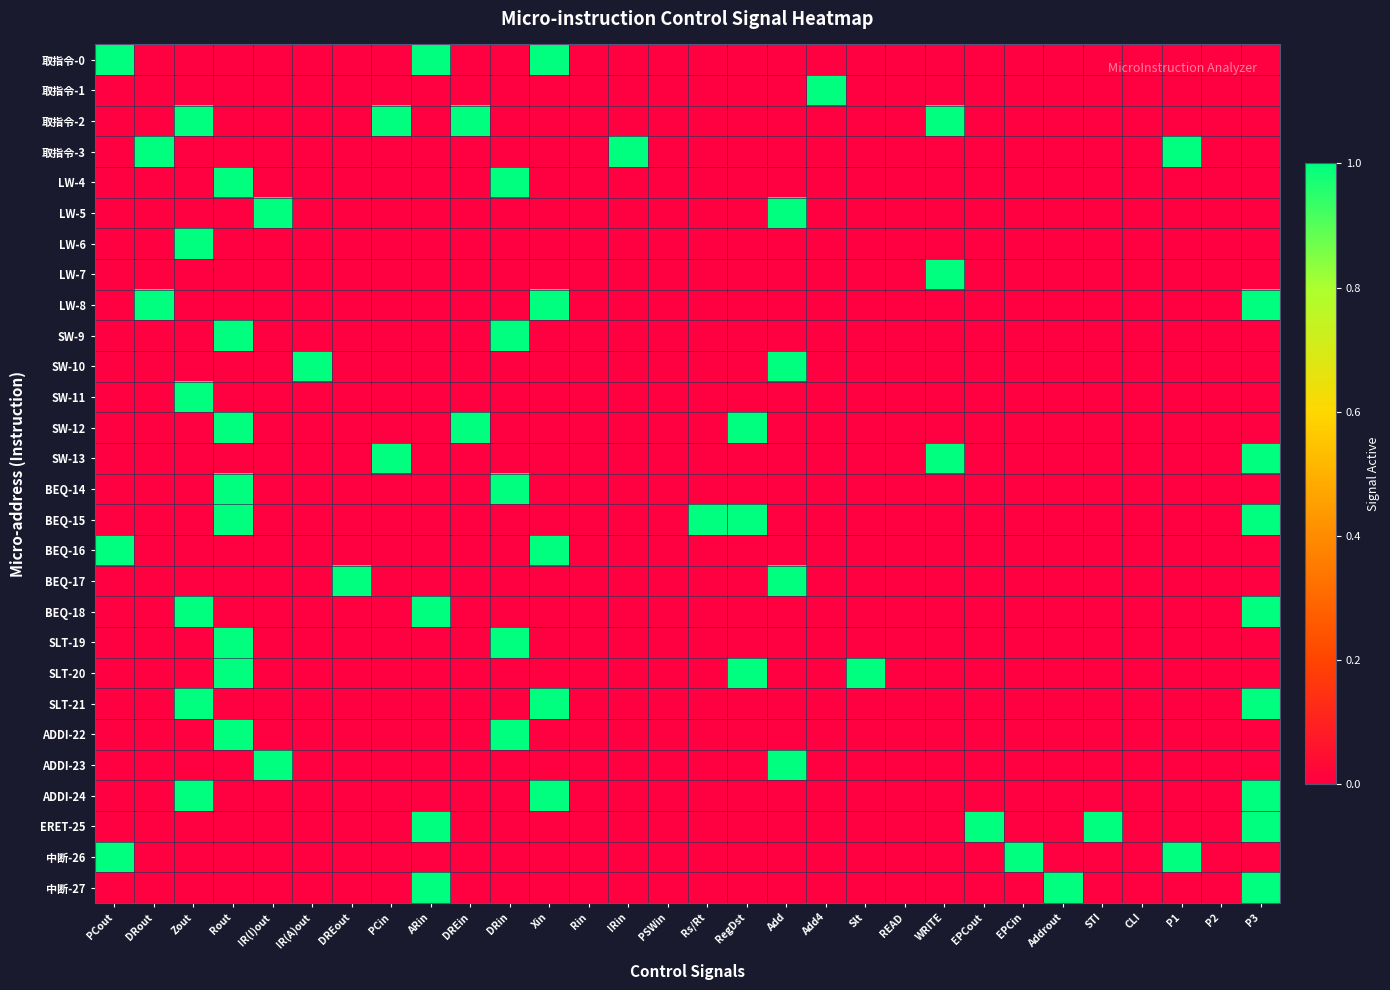

List the series in order of their peak value, highest first.

取指令-0, 取指令-1, 取指令-2, 取指令-3, LW-4, LW-5, LW-6, LW-7, LW-8, SW-9, SW-10, SW-11, SW-12, SW-13, BEQ-14, BEQ-15, BEQ-16, BEQ-17, BEQ-18, SLT-19, SLT-20, SLT-21, ADDI-22, ADDI-23, ADDI-24, ERET-25, 中断-26, 中断-27